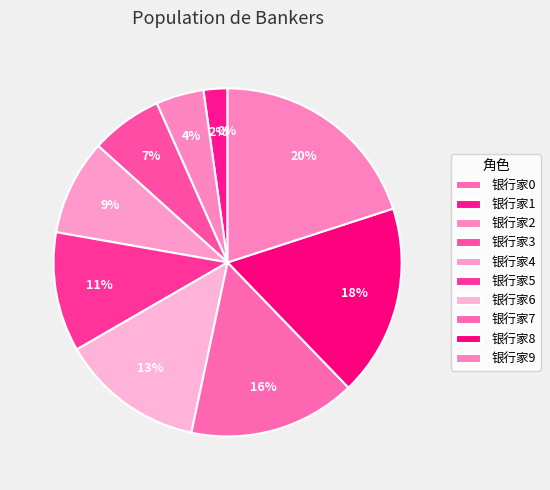

How many segments does this pie chart have?

10